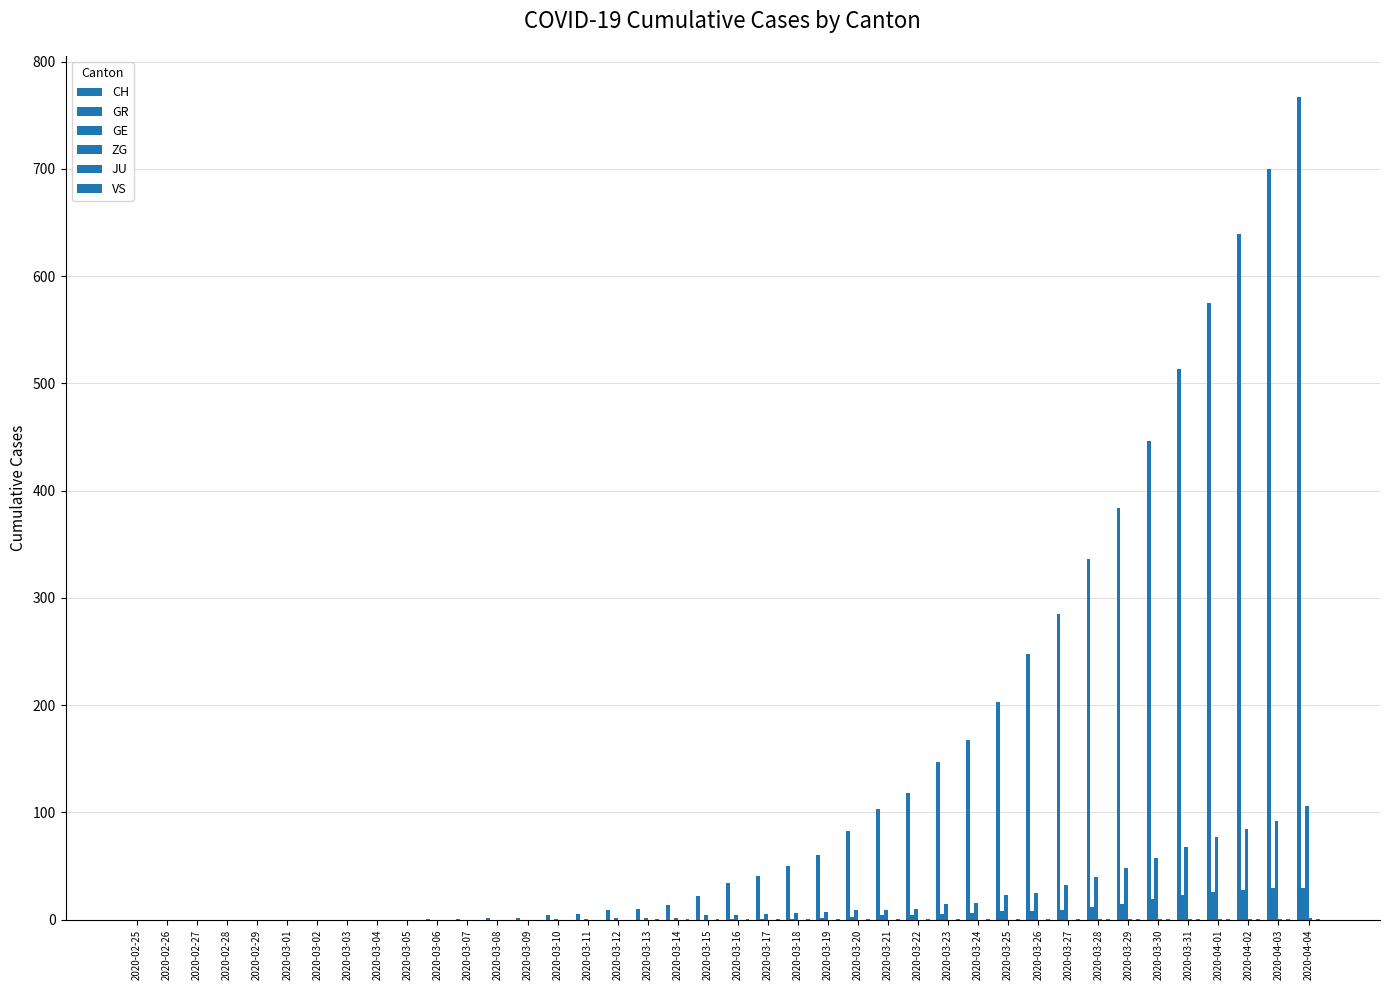

Is it true that GE equals 4 at 2020-03-15?

True